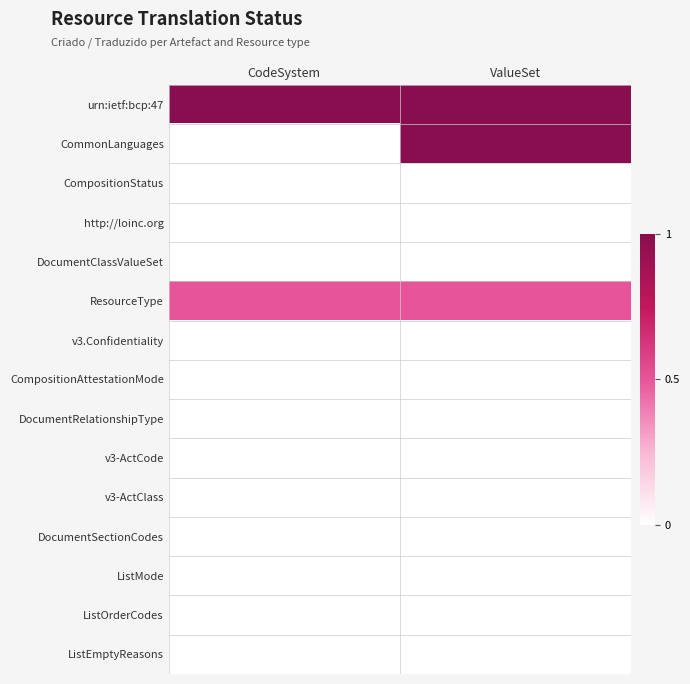

Reading left to right, transcribe all the data shown in this chart.

urn:ietf:bcp:47: CodeSystem=1.0	ValueSet=1.0
CommonLanguages: CodeSystem=0.0	ValueSet=1.0
CompositionStatus: CodeSystem=0.0	ValueSet=0.0
http://loinc.org: CodeSystem=0.0	ValueSet=0.0
DocumentClassValueSet: CodeSystem=0.0	ValueSet=0.0
ResourceType: CodeSystem=0.5	ValueSet=0.5
v3.Confidentiality: CodeSystem=0.0	ValueSet=0.0
CompositionAttestationMode: CodeSystem=0.0	ValueSet=0.0
DocumentRelationshipType: CodeSystem=0.0	ValueSet=0.0
v3-ActCode: CodeSystem=0.0	ValueSet=0.0
v3-ActClass: CodeSystem=0.0	ValueSet=0.0
DocumentSectionCodes: CodeSystem=0.0	ValueSet=0.0
ListMode: CodeSystem=0.0	ValueSet=0.0
ListOrderCodes: CodeSystem=0.0	ValueSet=0.0
ListEmptyReasons: CodeSystem=0.0	ValueSet=0.0